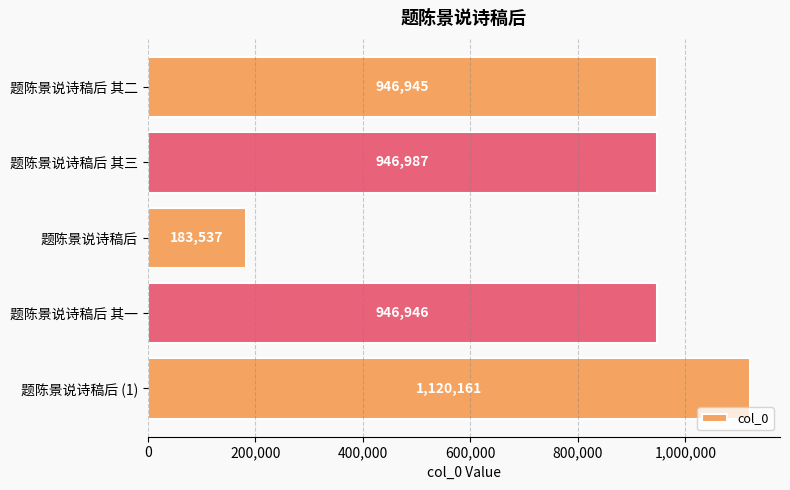

What is the change in value from 题陈景说诗稿后 to 题陈景说诗稿后 其一?

+763409